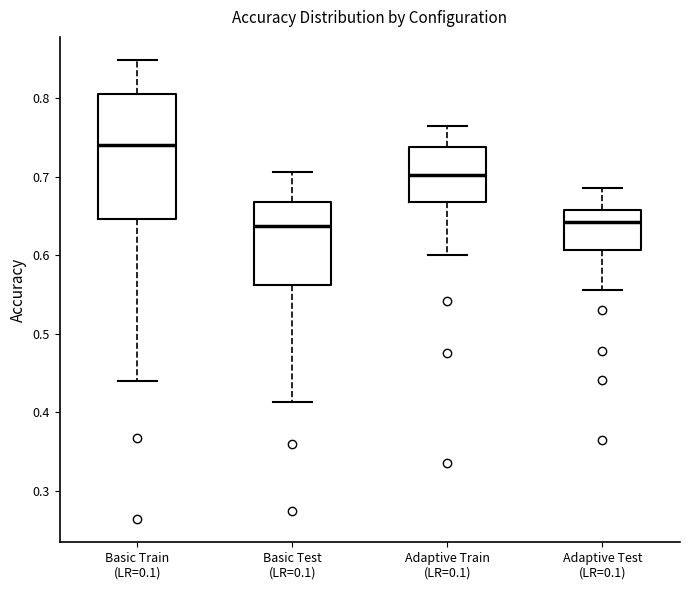

Comparing the boxes themselves (not the whiskers), which one is the tallest?

Basic Train (LR=0.1)